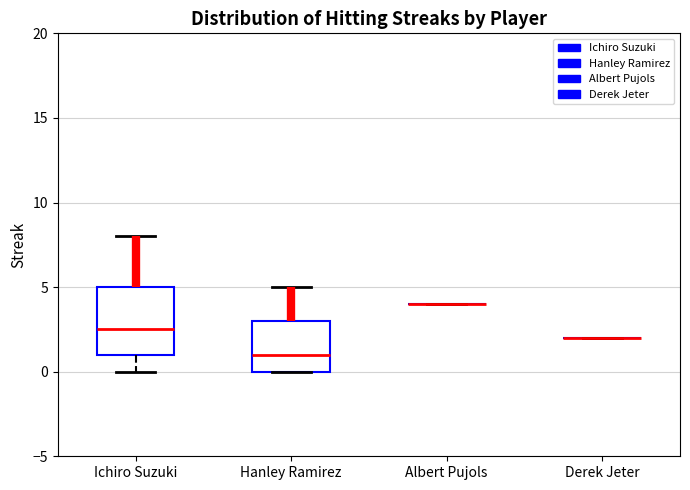

Reading left to right, read every box against the y-axis: the position of its median line, the range the box covers, and the ends of its whiskers. The values are not printed on the chart, so give them approximately, as read against the axis.

Ichiro Suzuki: median 2.5, box 1.0 to 5.0, whiskers 0.0 to 8.0
Hanley Ramirez: median 1.0, box 0.0 to 3.0, whiskers 0.0 to 5.0
Albert Pujols: box collapsed to a line at 4.0, whiskers 4.0 to 4.0
Derek Jeter: box collapsed to a line at 2.0, whiskers 2.0 to 2.0